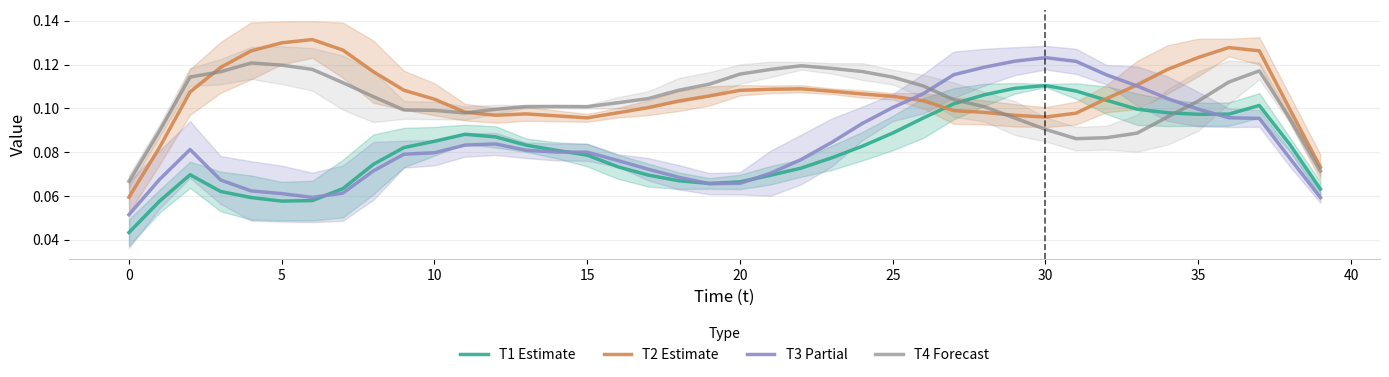

Reading left to right, extract all data points from this chart.

T1 Estimate: 0.0	0.1	0.1	0.1	0.1	0.1	0.1	0.1	0.1	0.1	0.1	0.1	0.1	0.1	0.1	0.1	0.1	0.1	0.1	0.1	0.1	0.1	0.1	0.1	0.1	0.1	0.1	0.1	0.1	0.1	0.1	0.1	0.1	0.1	0.1	0.1	0.1	0.1	0.1	0.1
T2 Estimate: 0.1	0.1	0.1	0.1	0.1	0.1	0.1	0.1	0.1	0.1	0.1	0.1	0.1	0.1	0.1	0.1	0.1	0.1	0.1	0.1	0.1	0.1	0.1	0.1	0.1	0.1	0.1	0.1	0.1	0.1	0.1	0.1	0.1	0.1	0.1	0.1	0.1	0.1	0.1	0.1
T3 Partial: 0.1	0.1	0.1	0.1	0.1	0.1	0.1	0.1	0.1	0.1	0.1	0.1	0.1	0.1	0.1	0.1	0.1	0.1	0.1	0.1	0.1	0.1	0.1	0.1	0.1	0.1	0.1	0.1	0.1	0.1	0.1	0.1	0.1	0.1	0.1	0.1	0.1	0.1	0.1	0.1
T4 Forecast: 0.1	0.1	0.1	0.1	0.1	0.1	0.1	0.1	0.1	0.1	0.1	0.1	0.1	0.1	0.1	0.1	0.1	0.1	0.1	0.1	0.1	0.1	0.1	0.1	0.1	0.1	0.1	0.1	0.1	0.1	0.1	0.1	0.1	0.1	0.1	0.1	0.1	0.1	0.1	0.1